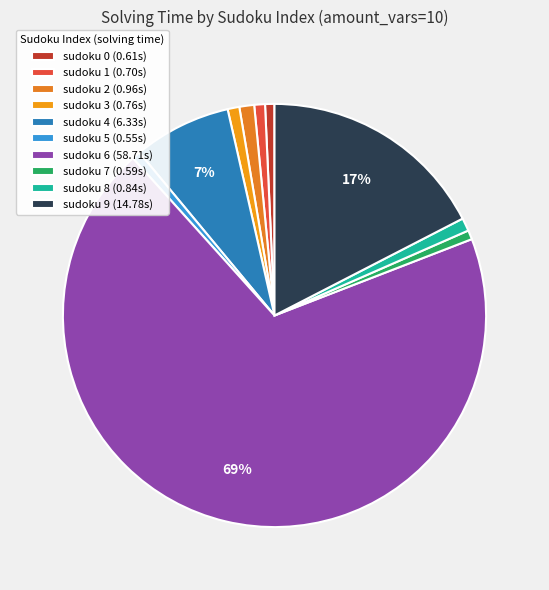

Which slice represents more than half of the pie?

sudoku 6